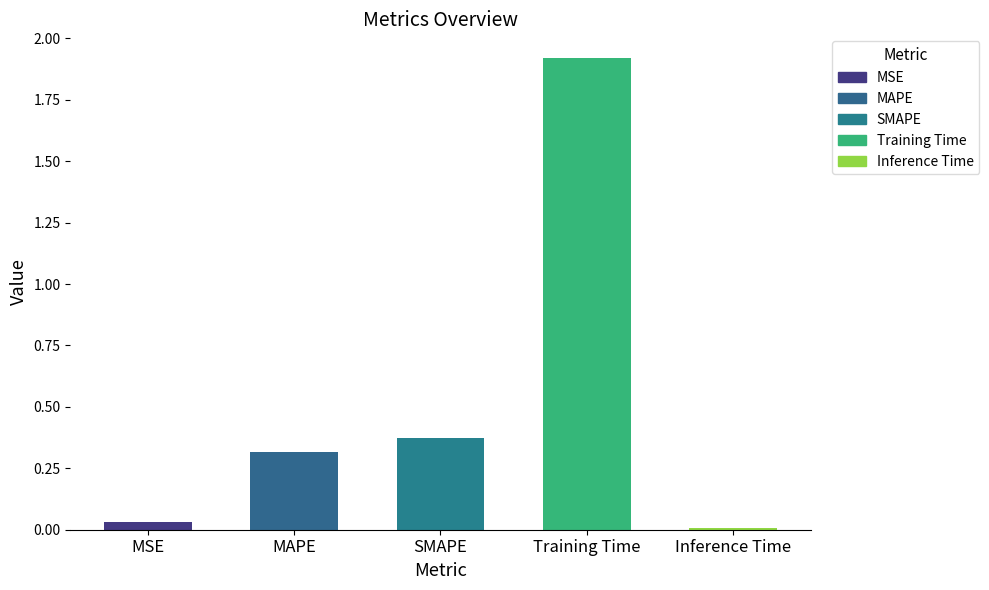

The chart shows a value of 0.6 at SMAPE. True or false?

False